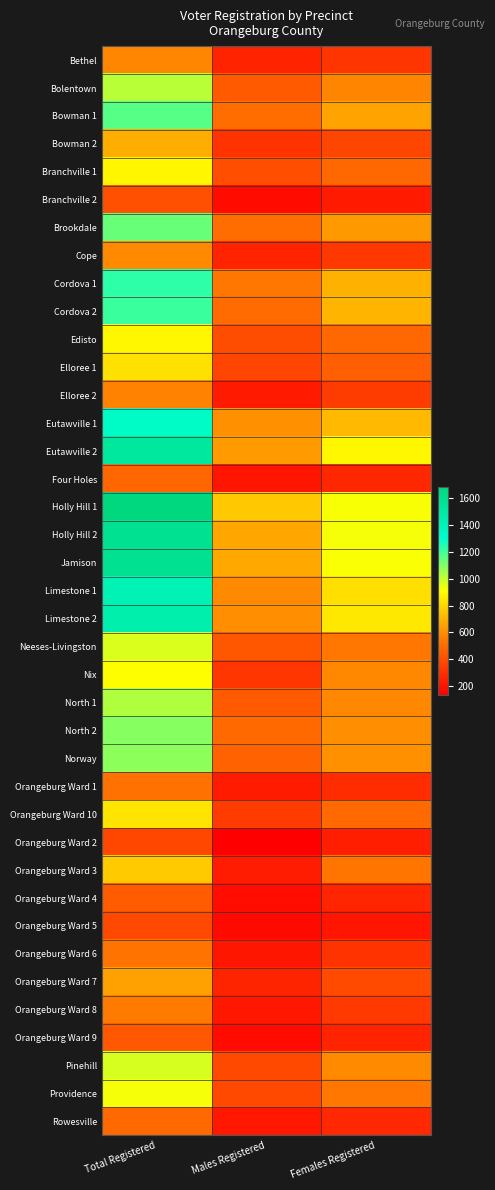

What is the total value across all series at Total Registered?

35217